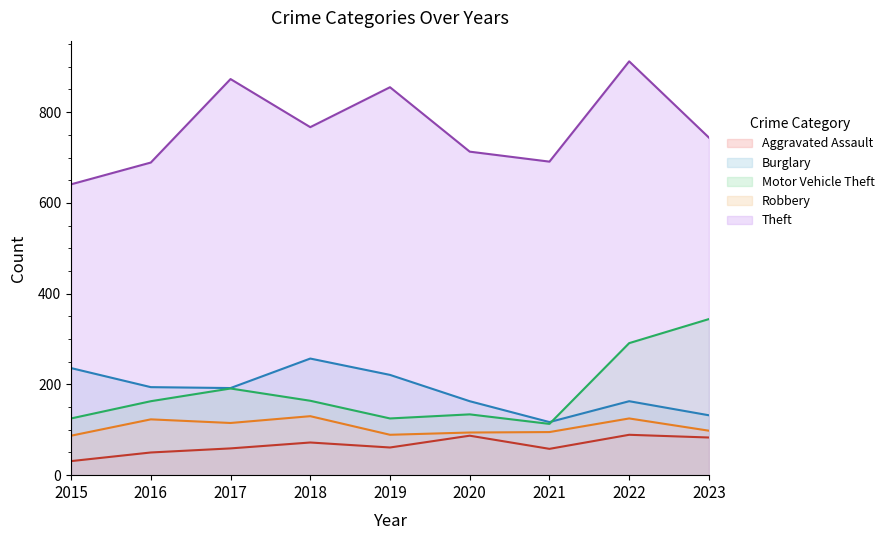

The Motor Vehicle Theft series shows 222 at 2023. True or false?

False